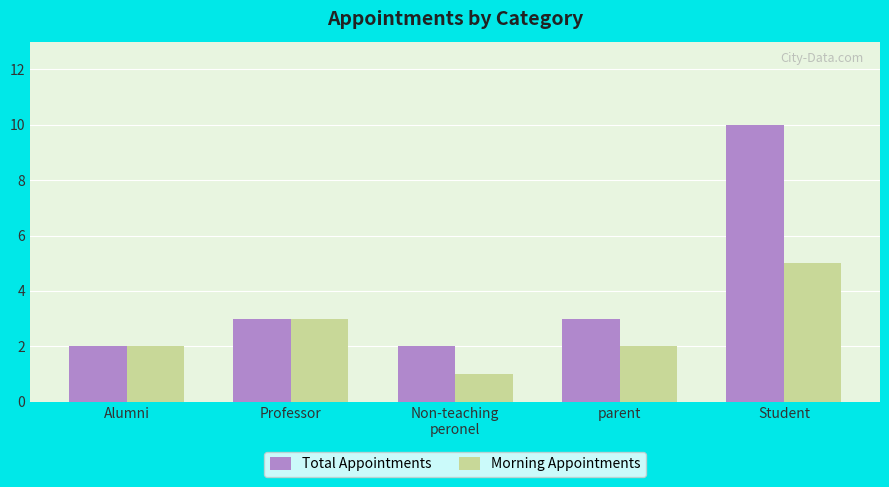

Does the chart contain any negative values?

No